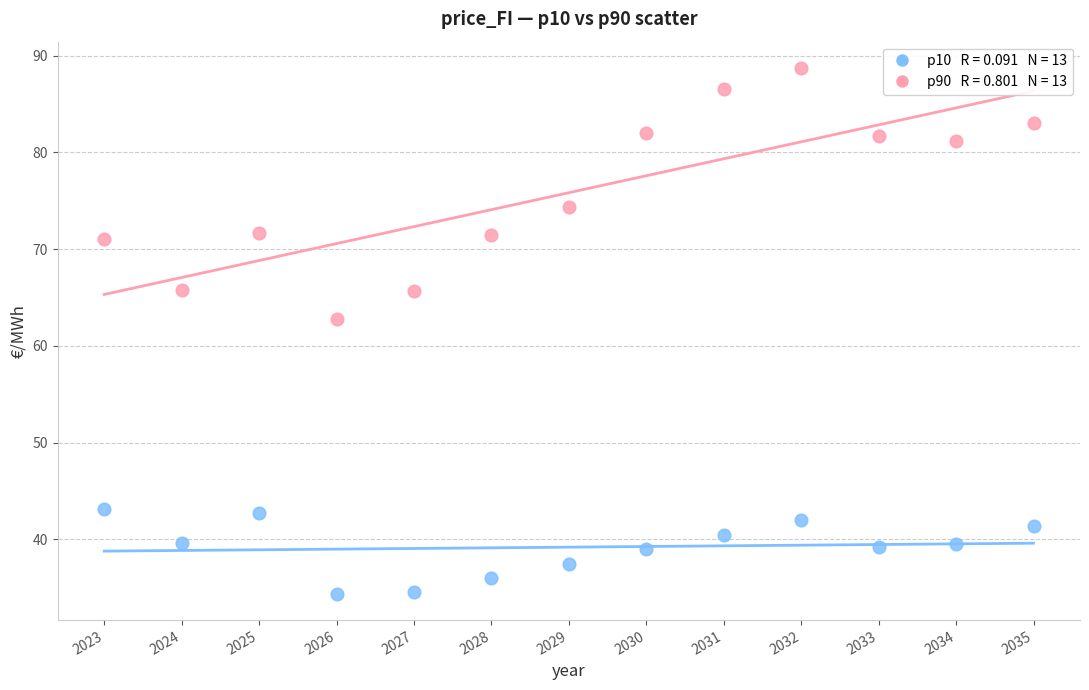

Across all data points, what is the range of Y values (max minus min)?

54.4